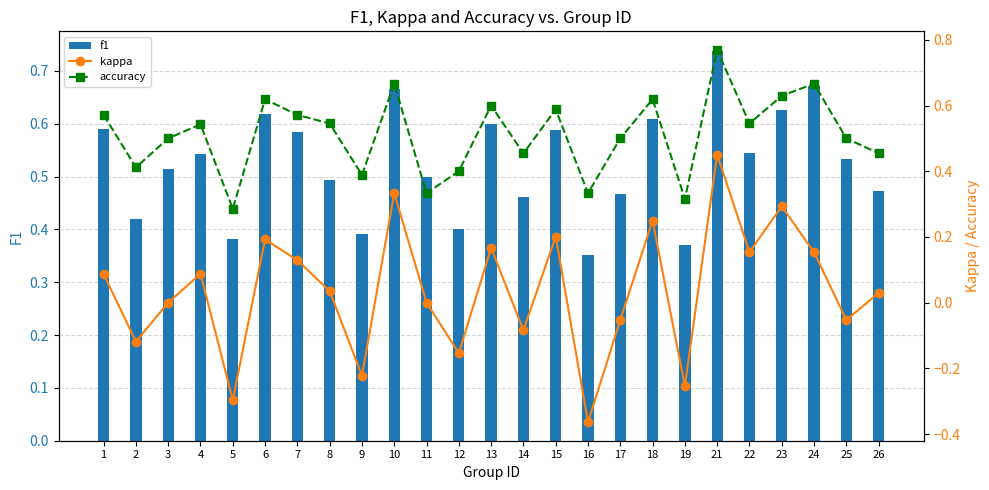

The value of f1 at 13 is 0.2. True or false?

False